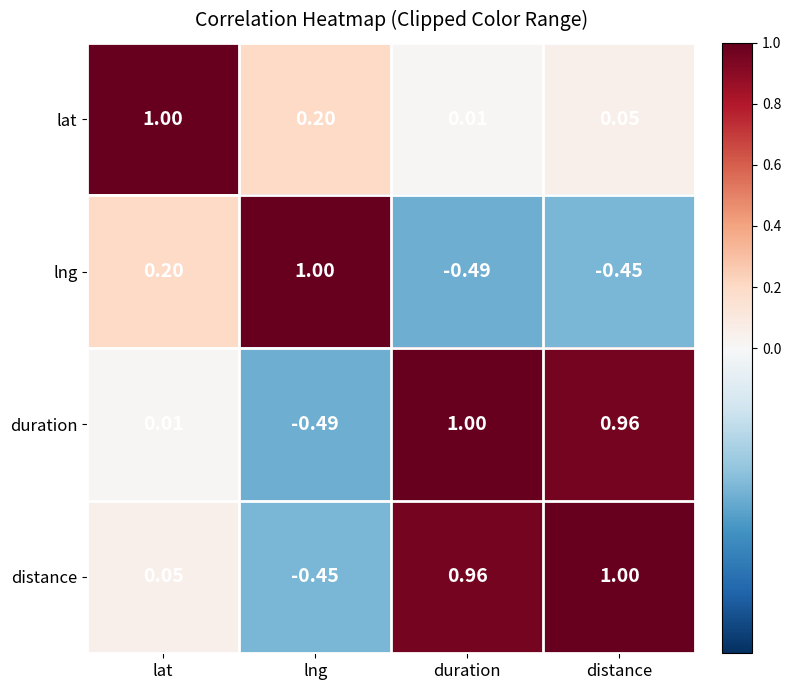

At which label does duration reach its minimum?

lng